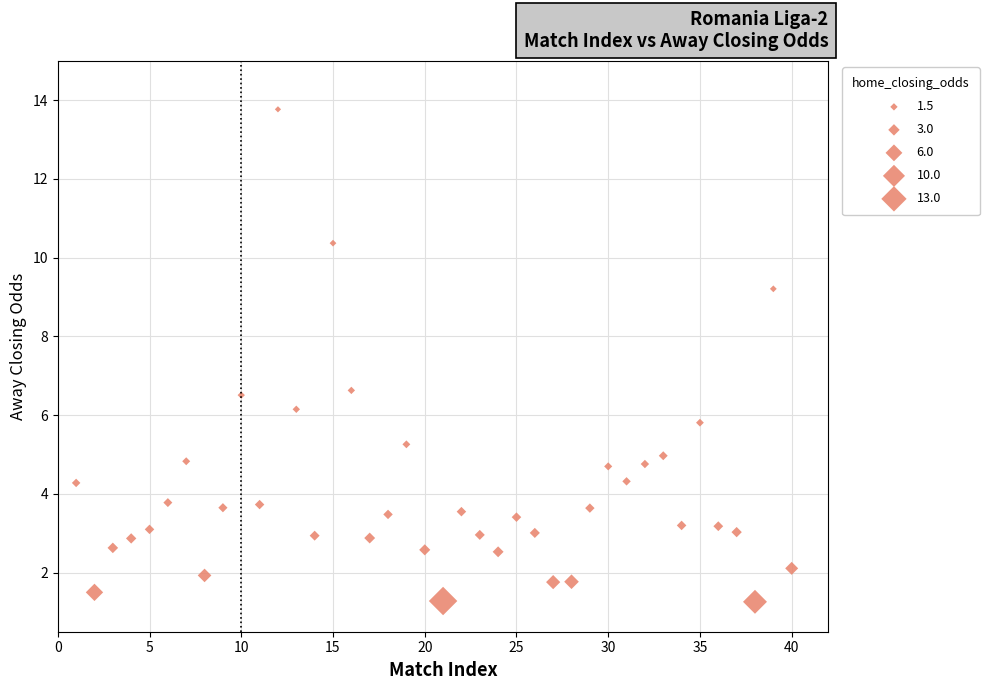

What is the range of X values (max minus min)?

39.0